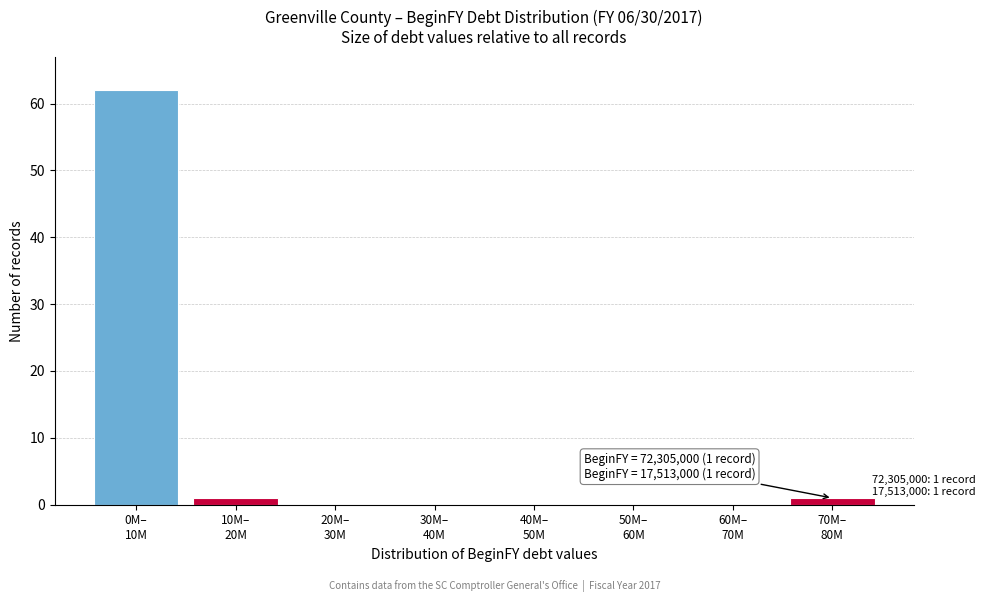

What is the maximum value shown in the chart?

62